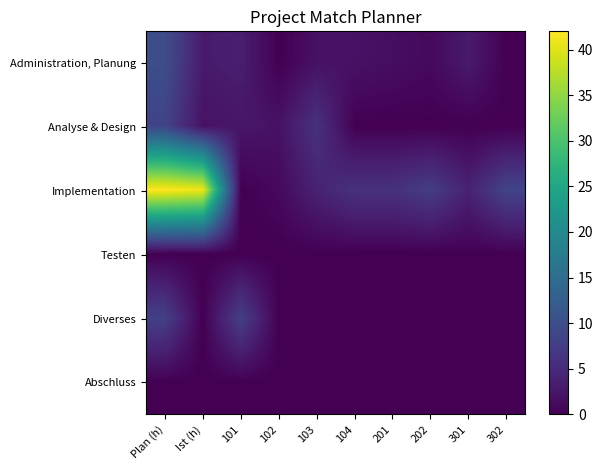

Which series has the largest total across all categories?

Implementation